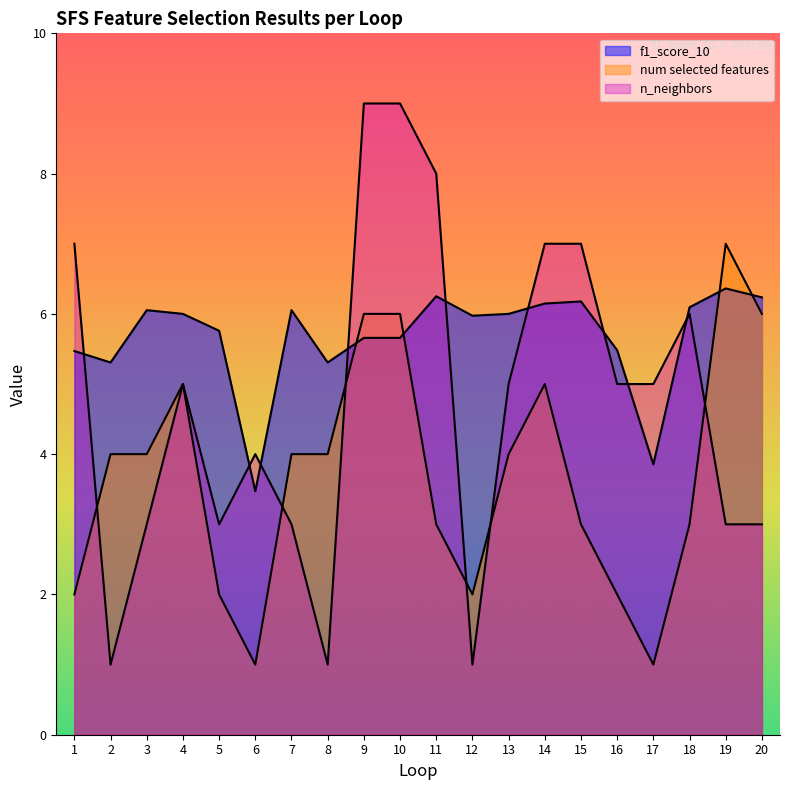

What is the greatest value displayed?

9.0